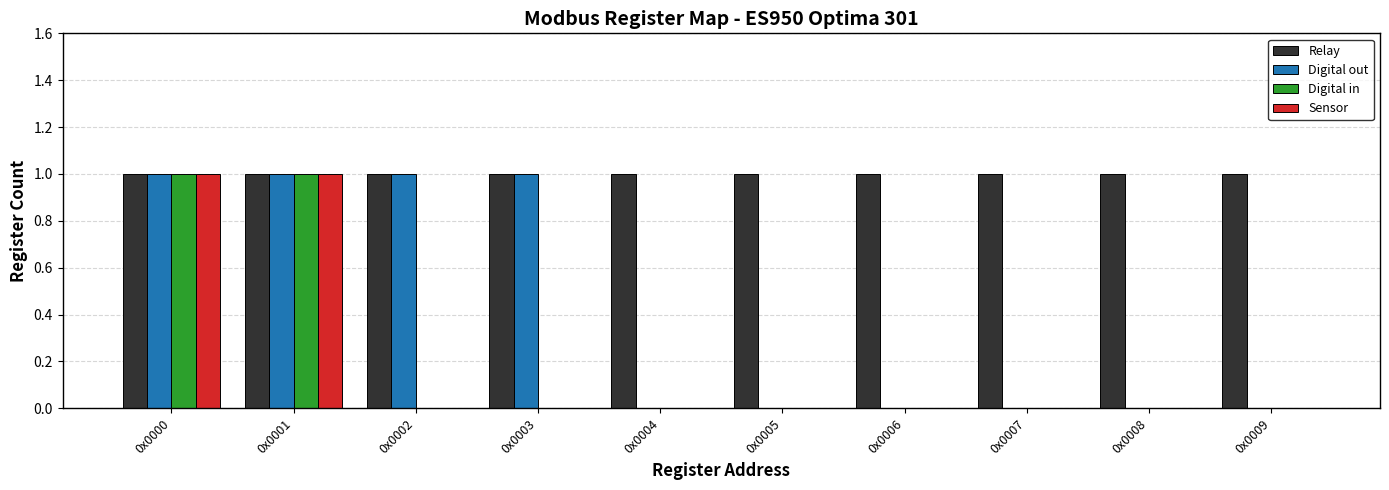

Is the value of Digital in at 0x0000 greater than the value of Sensor at 0x0005?

Yes